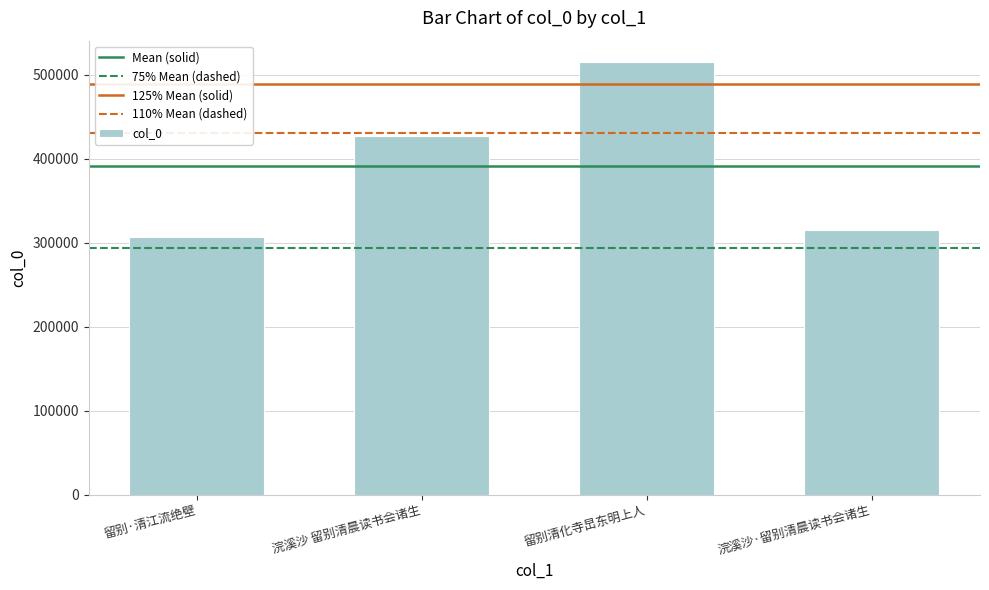

How many bars are there in total?

4